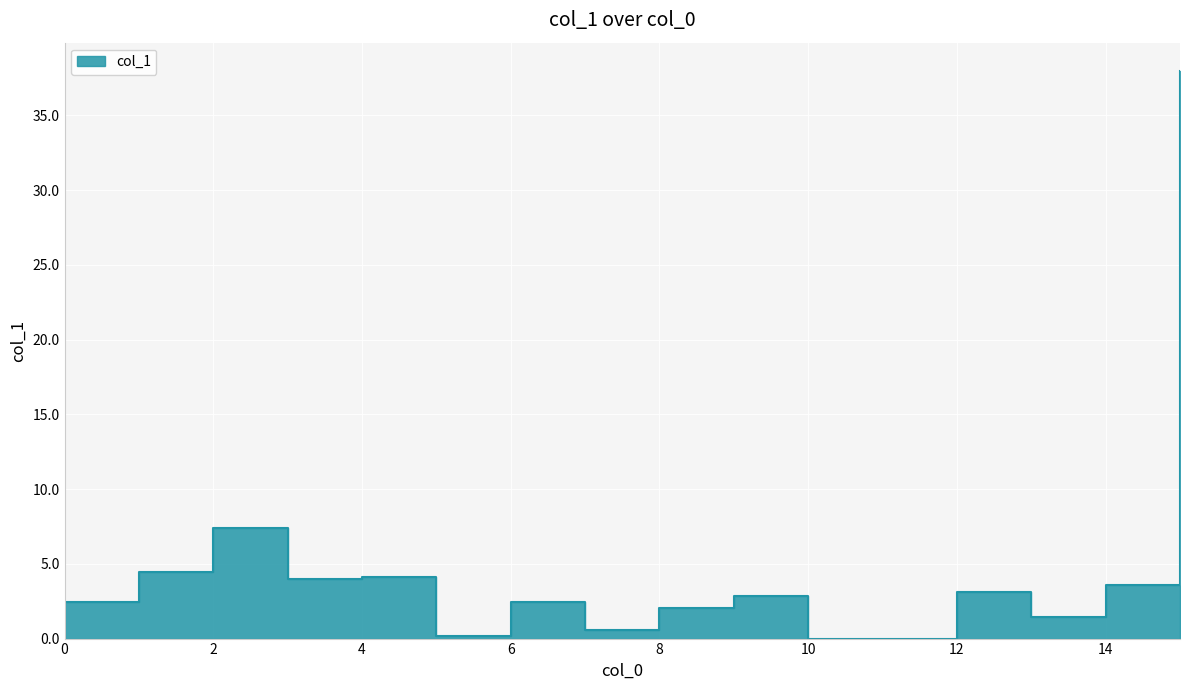

What is the greatest value displayed?

38.0